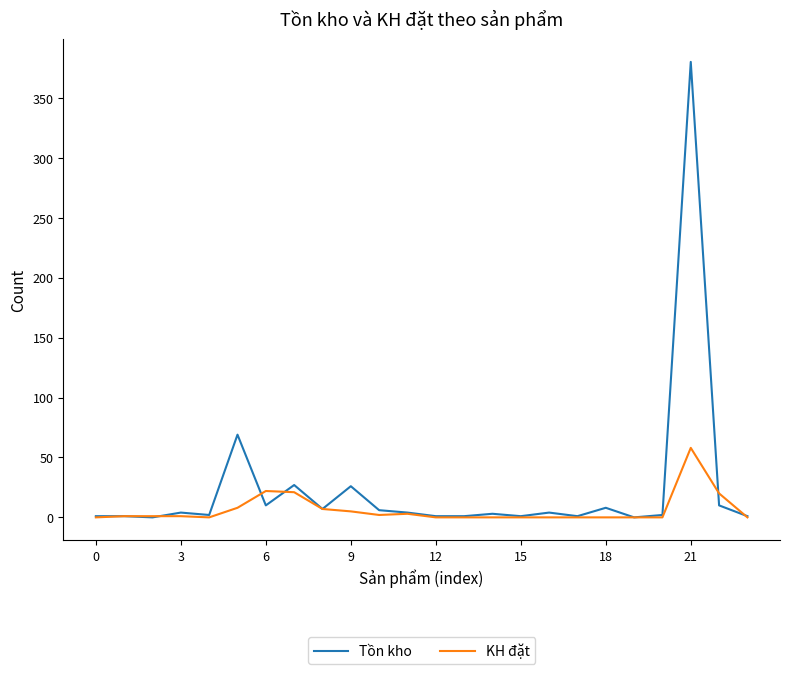

Which series has the largest total across all categories?

Tồn kho